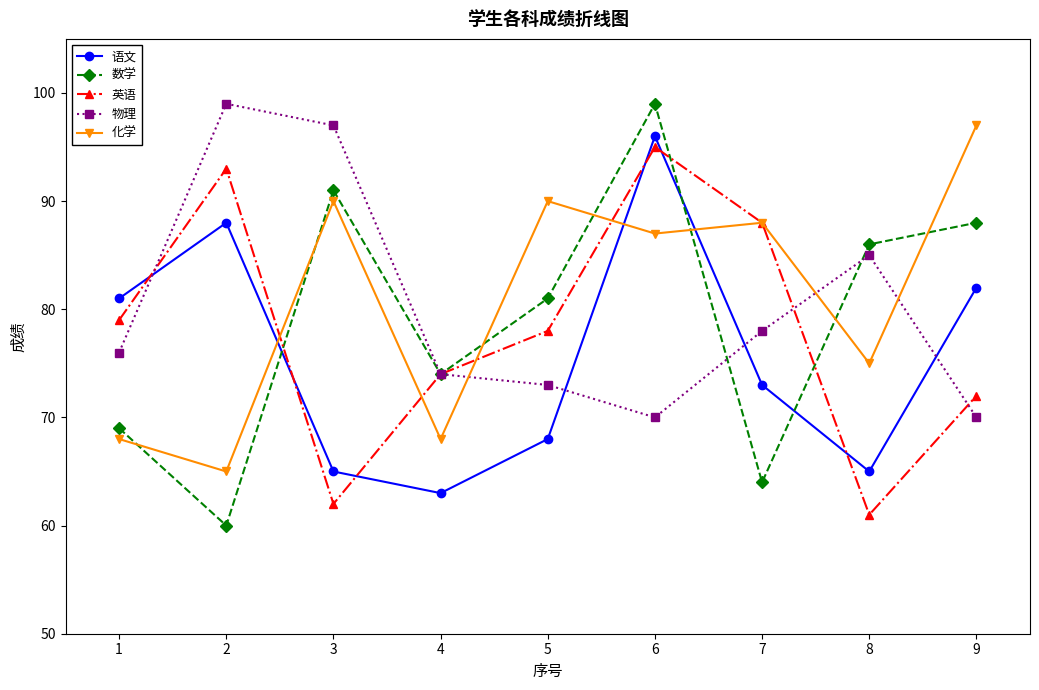

Read the 英语 value at 7, to the nearest 5.

90